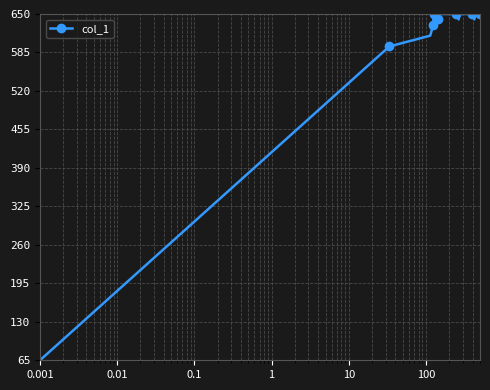

What is the difference between the maximum and minimum values?

585.0